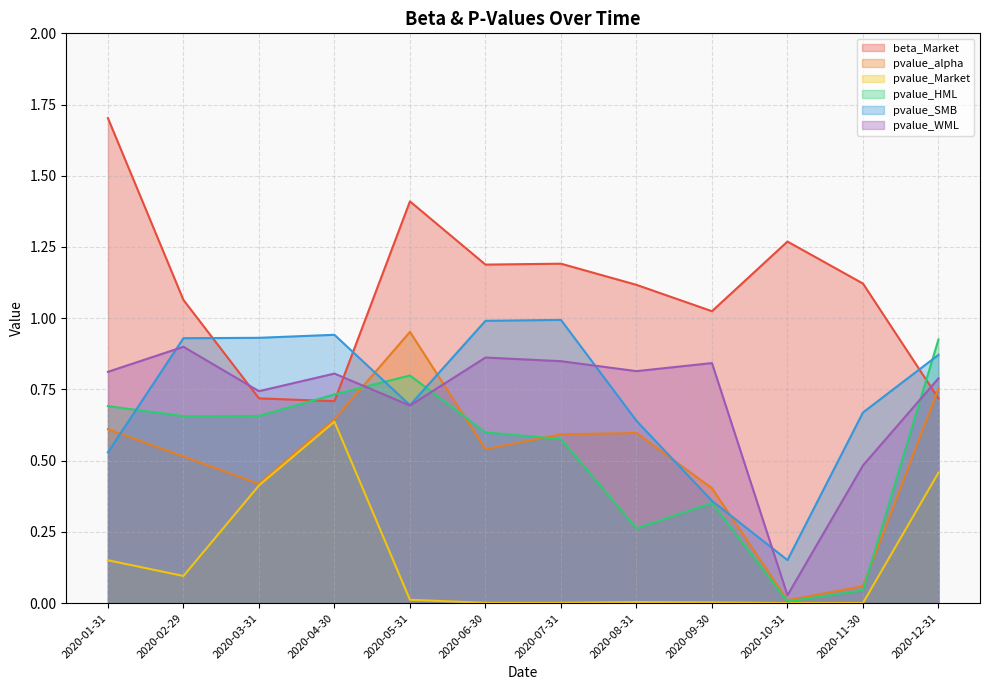

Rank the series by their maximum value, from lowest to highest.

pvalue_Market, pvalue_WML, pvalue_HML, pvalue_alpha, pvalue_SMB, beta_Market